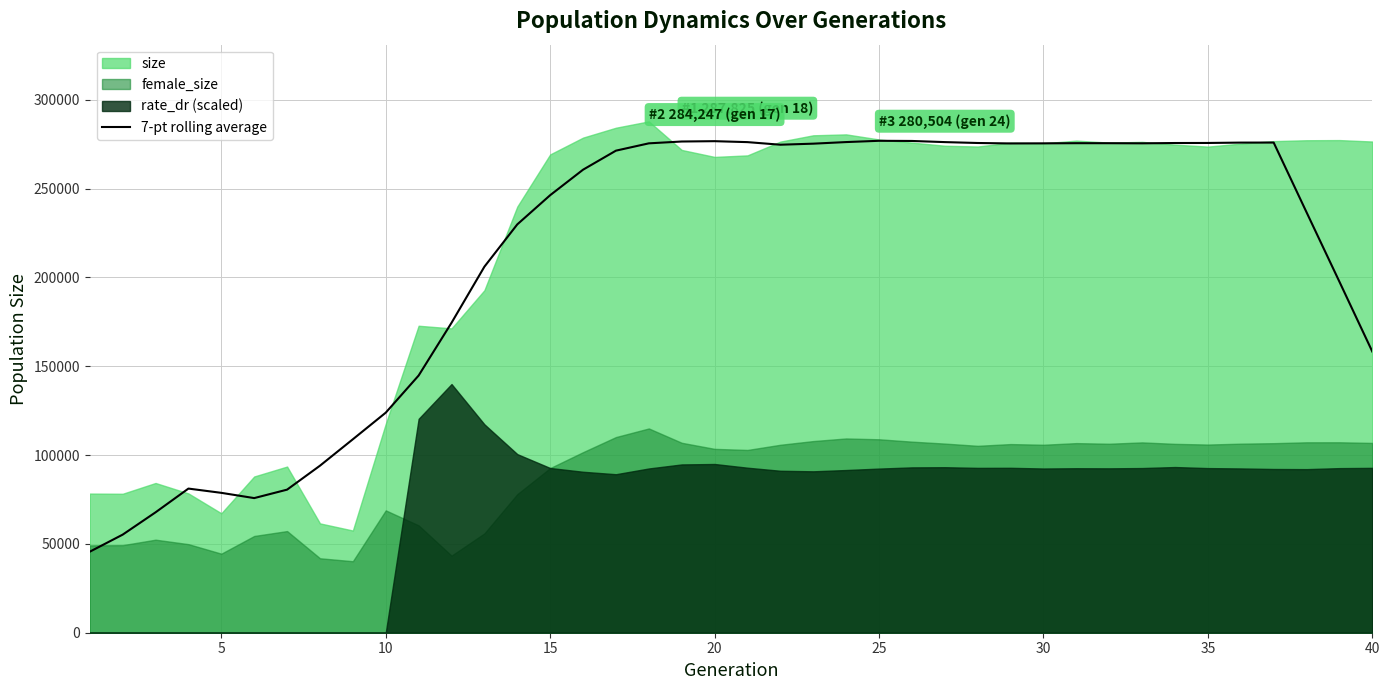

How many lines are shown in the chart?

1